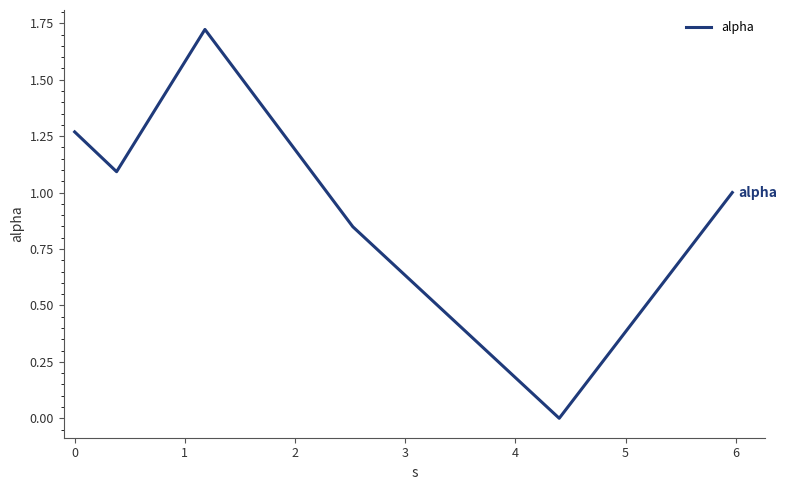

What is the difference between the second highest and second lowest values?

0.4